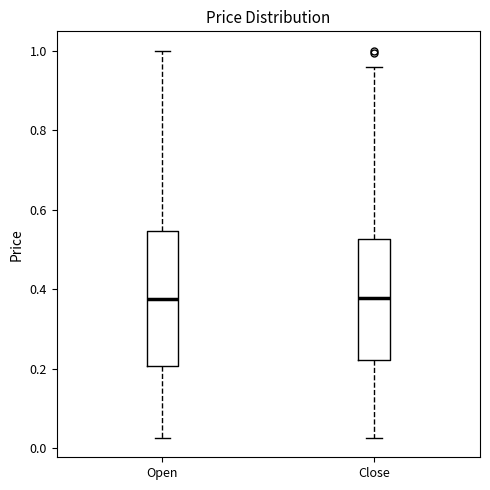

Where is the lower edge of the box for Open on the y-axis? The values are not printed on the chart, so give them approximately, as read against the axis.

0.20